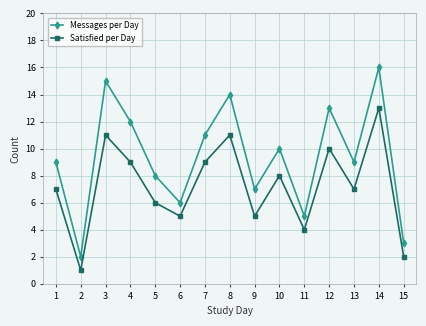

Which series has the widest spread of values?

Messages per Day